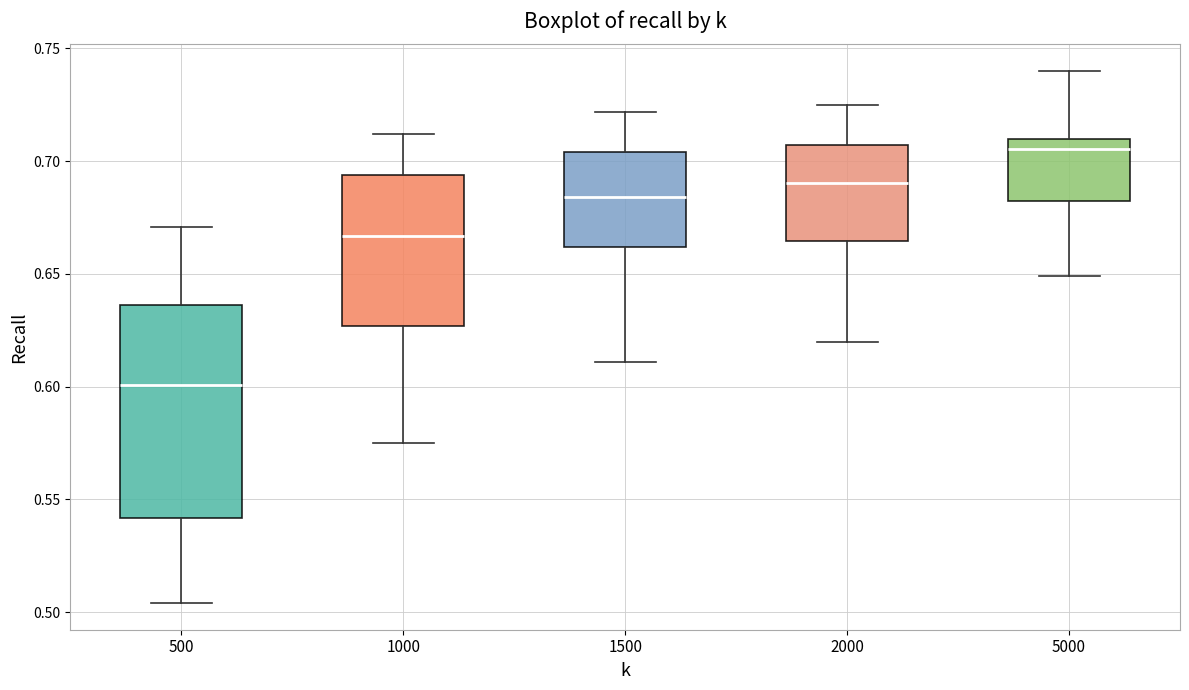

Reading left to right, transcribe this box plot: for each box, give where its median line is, the range the box spans, and where its two whiskers end, as read against the y-axis. The values are not printed on the chart, so give them approximately, as read against the axis.

500: median 0.600, box 0.540 to 0.635, whiskers 0.505 to 0.670
1000: median 0.665, box 0.625 to 0.695, whiskers 0.575 to 0.710
1500: median 0.685, box 0.660 to 0.705, whiskers 0.610 to 0.720
2000: median 0.690, box 0.665 to 0.705, whiskers 0.620 to 0.725
5000: median 0.705, box 0.685 to 0.710, whiskers 0.650 to 0.740